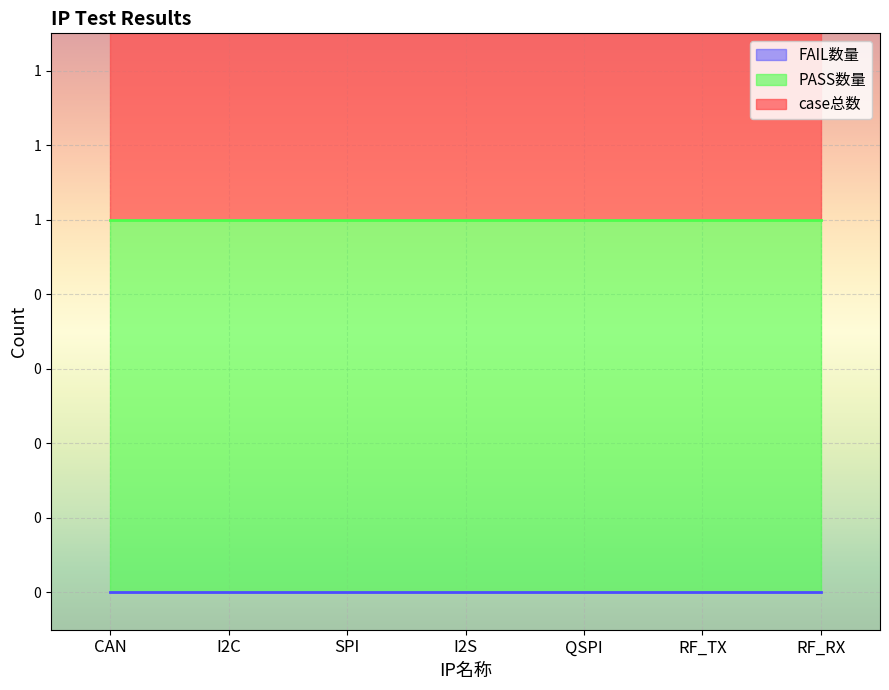

Reading left to right, extract all data points from this chart.

case总数: CAN=1	I2C=1	SPI=1	I2S=1	QSPI=1	RF_TX=1	RF_RX=1
PASS数量: CAN=1	I2C=1	SPI=1	I2S=1	QSPI=1	RF_TX=1	RF_RX=1
FAIL数量: CAN=0	I2C=0	SPI=0	I2S=0	QSPI=0	RF_TX=0	RF_RX=0